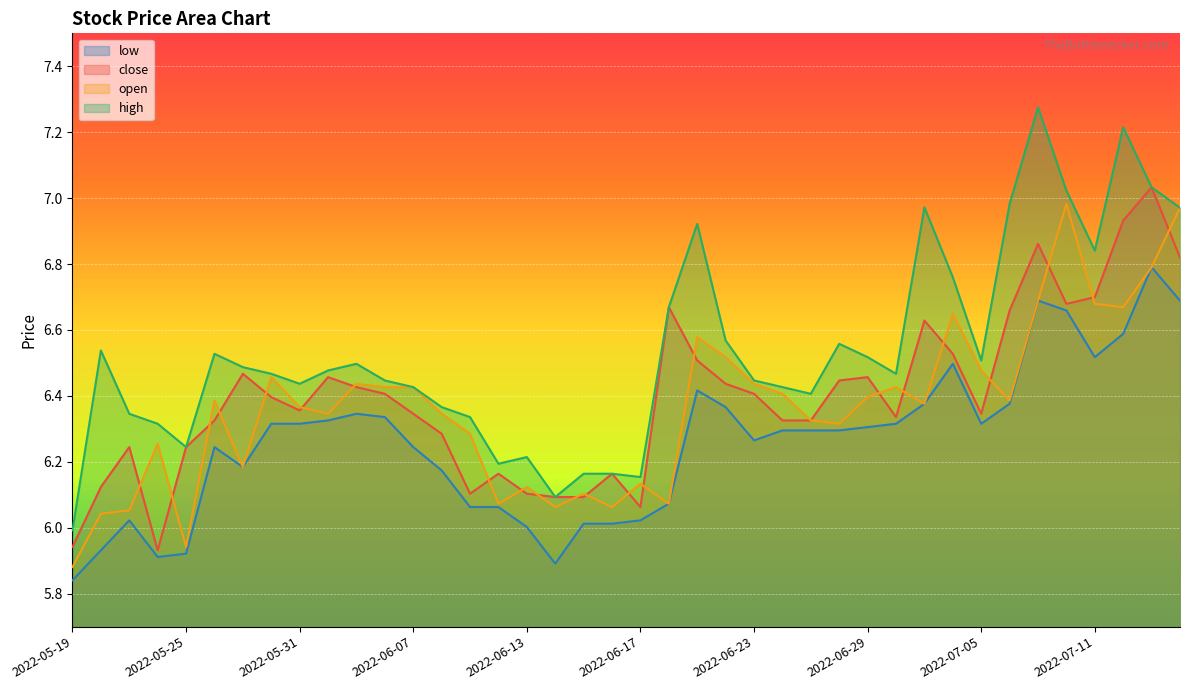

What is the highest value of the high series?

7.3